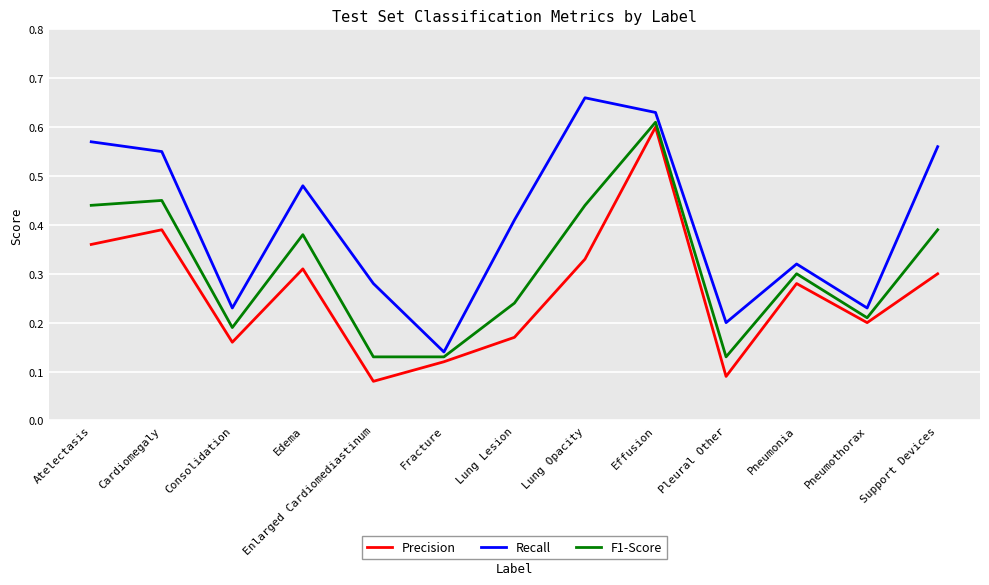

What position from the left is Pneumonia?

11